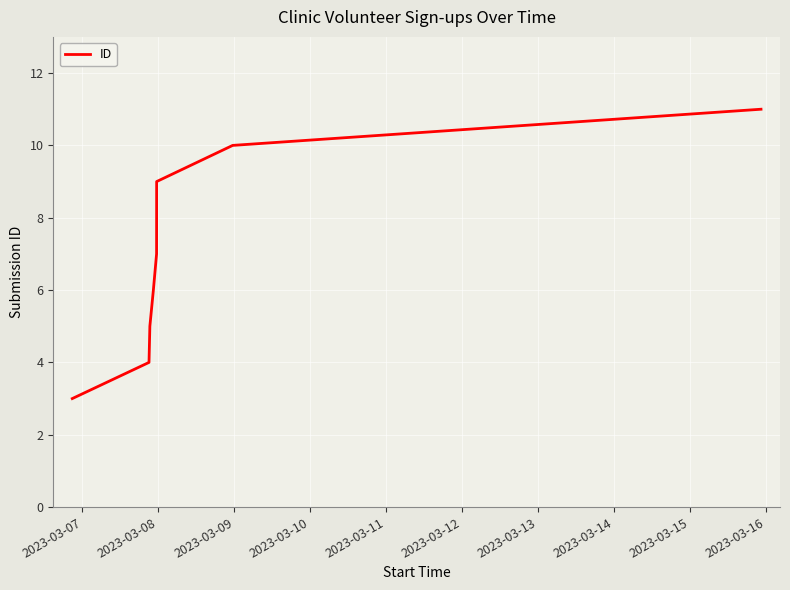

How many lines are shown in the chart?

1